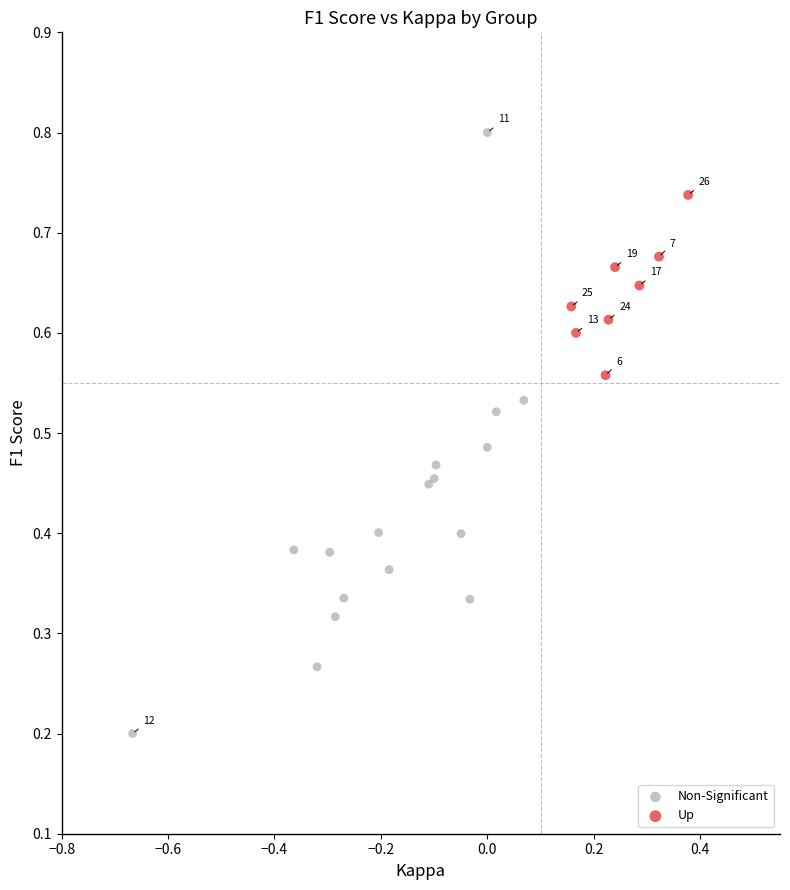

Which series reaches the minimum Y coordinate?

Non-Significant